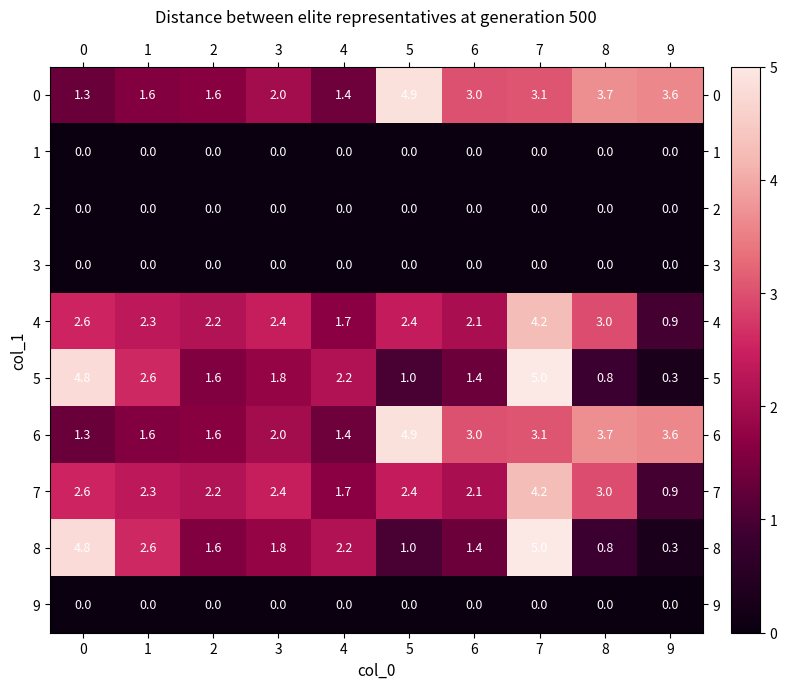

Where is 7 nearest to the value 2?

6